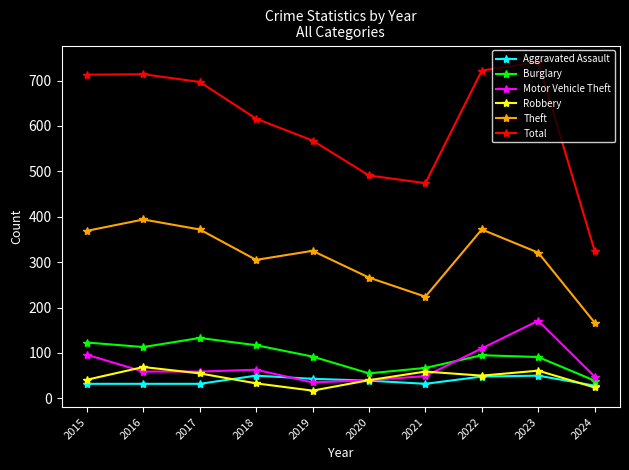

Does the chart display data point markers on the line(s)?

Yes